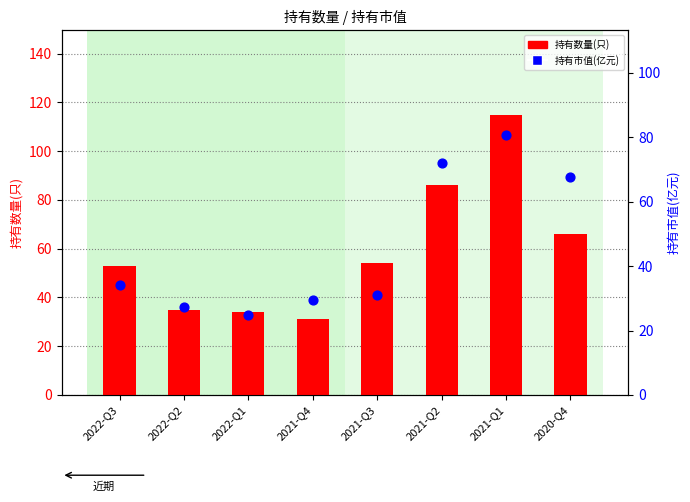

Which series has the largest total across all categories?

持有数量(只)